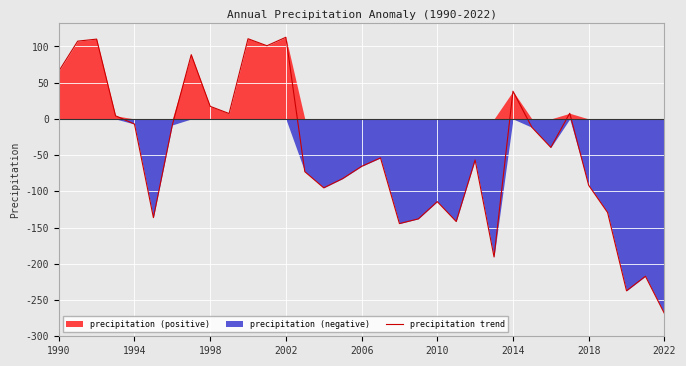

True or false: the data shows -72.8 at 13.

True